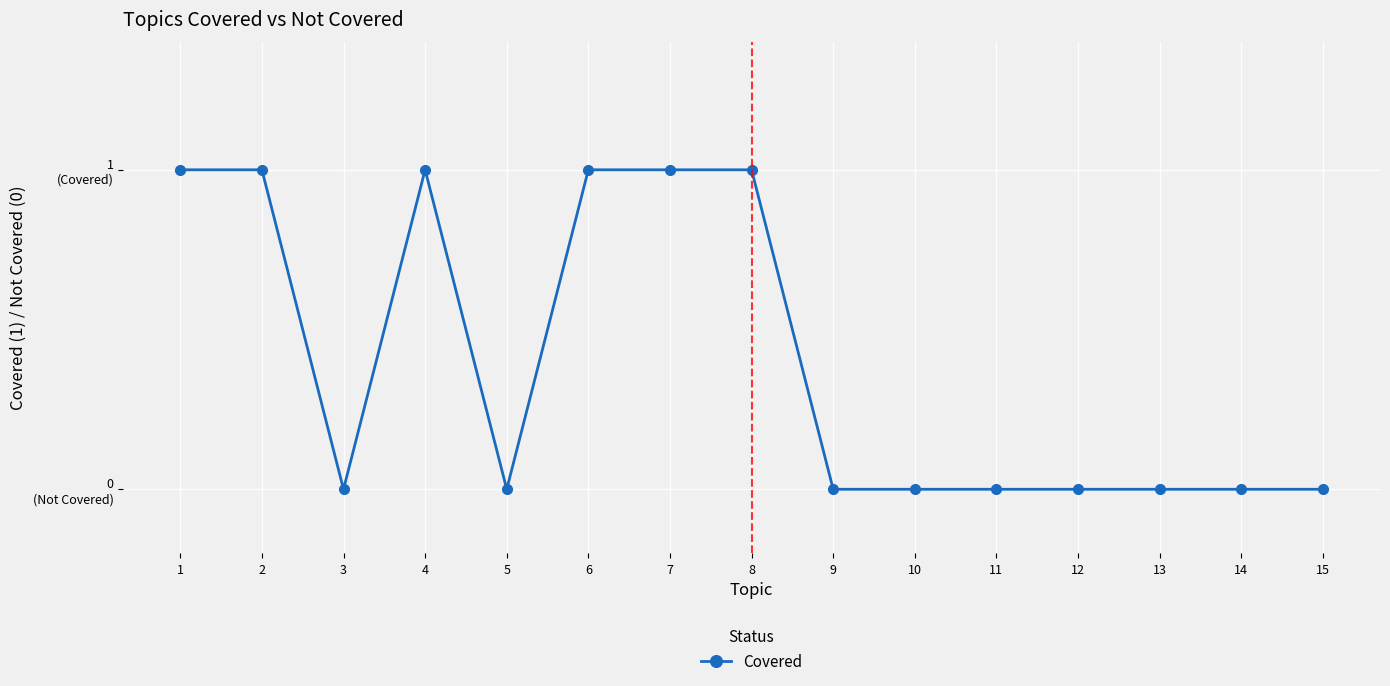

At which category does the chart reach its peak across all series?

1